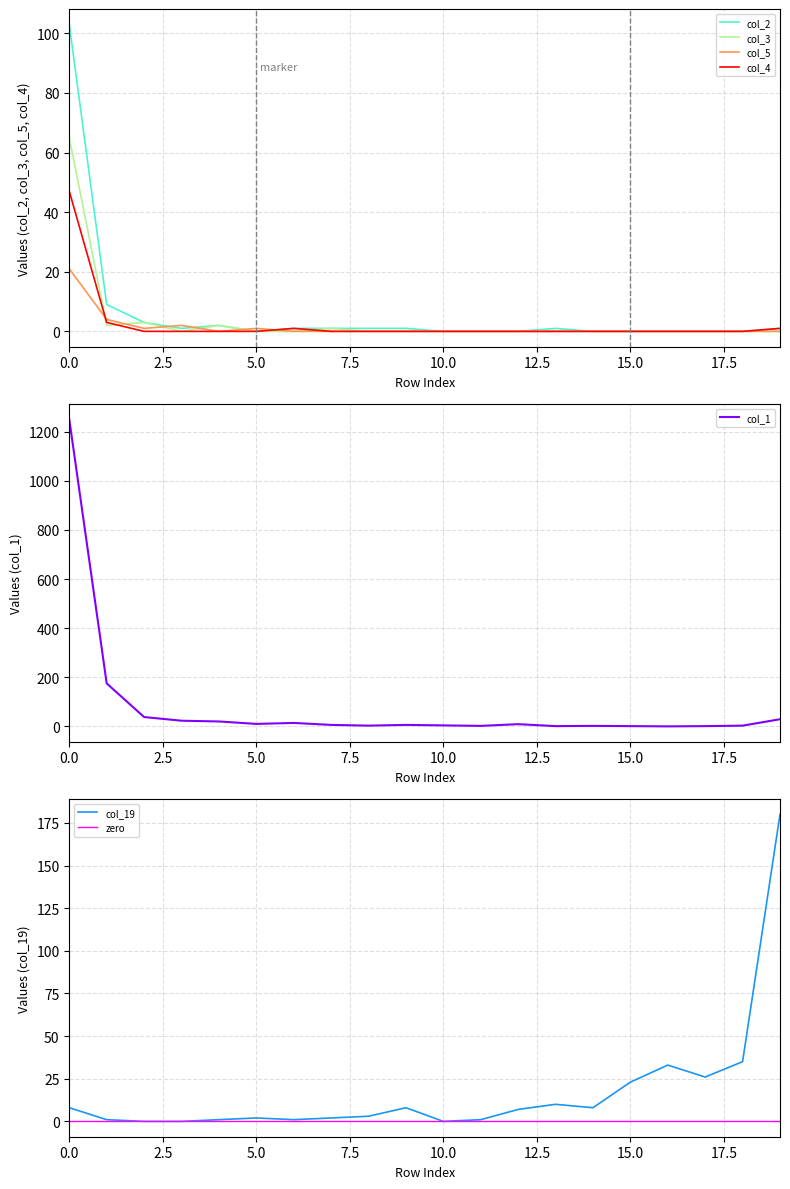

How many values in col_3 are above zero?

5